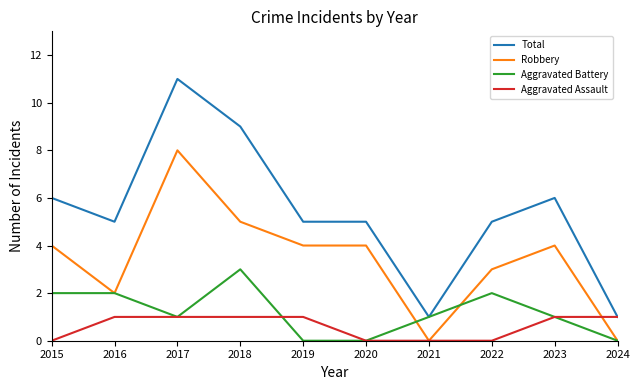

At which category is the sum across all series the highest?

2017